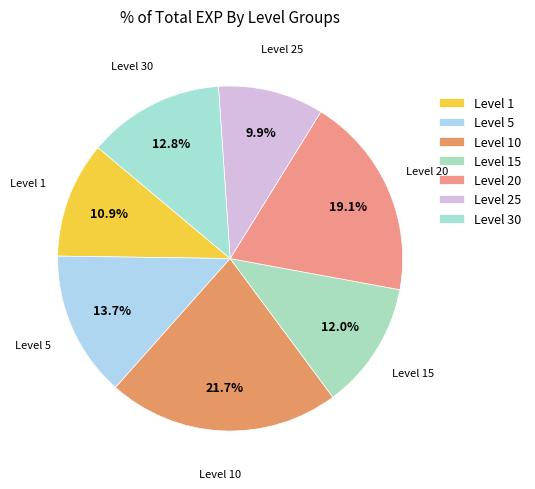

How many segments does this pie chart have?

7